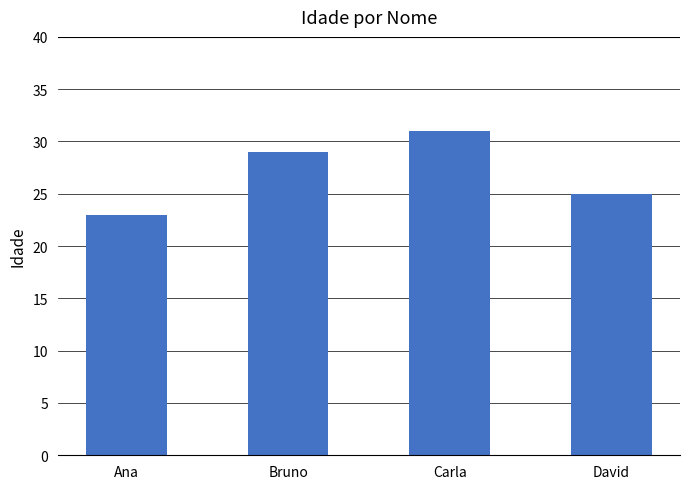

What is the change in value from Bruno to Carla?

+2